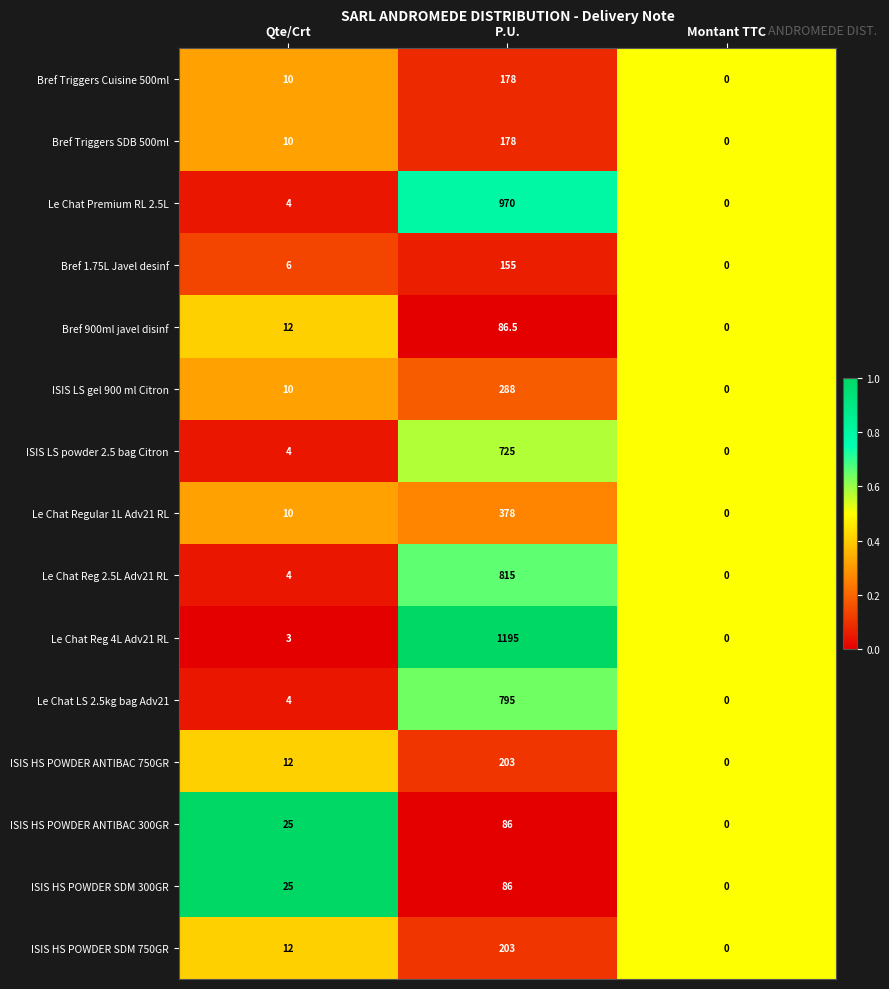

Is it true that Bref 1.75L Javel desinf equals 10.3 at Qte/Crt?

False